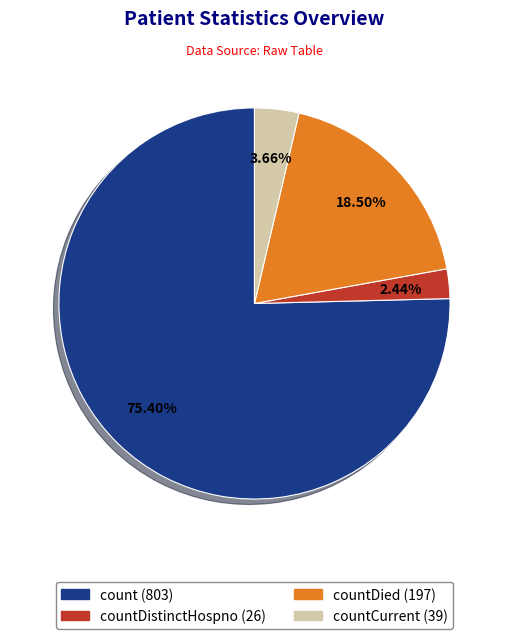

Is there a majority slice in this chart?

Yes